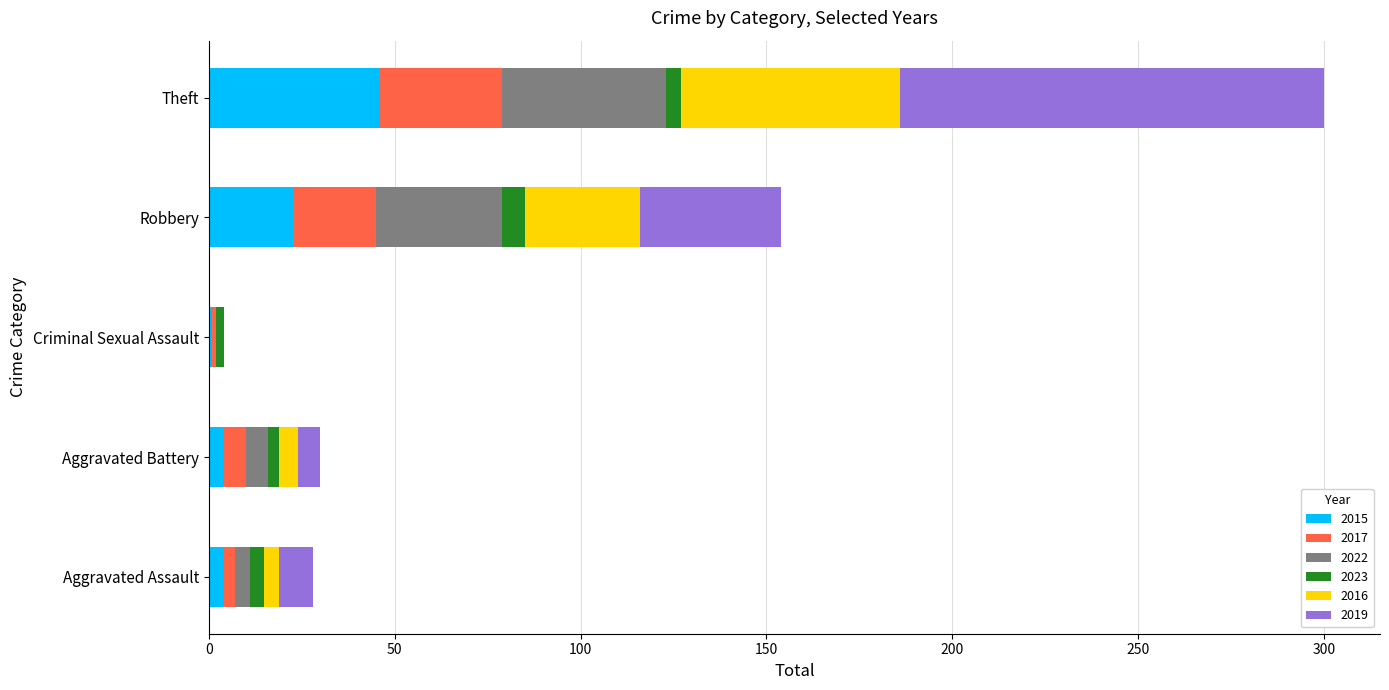

What is the total value across all series at Criminal Sexual Assault?

4